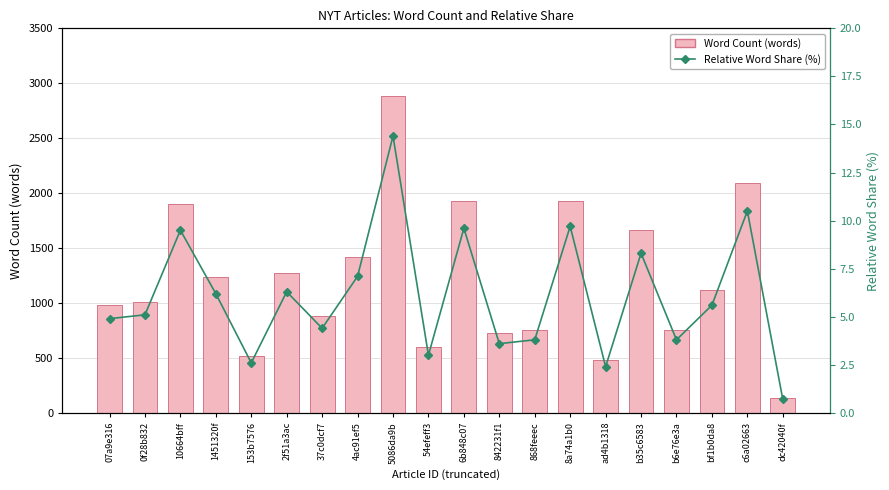

Read the Relative Word Share (%) value at b6e76e3a.

3.8